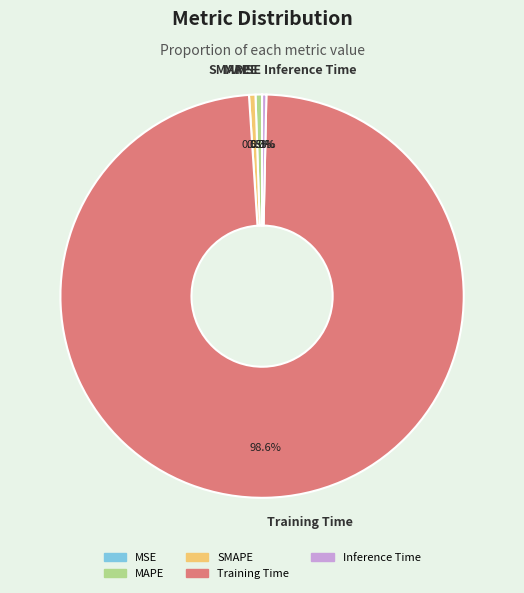

Is the sum of Inference Time and SMAPE greater than half?

No